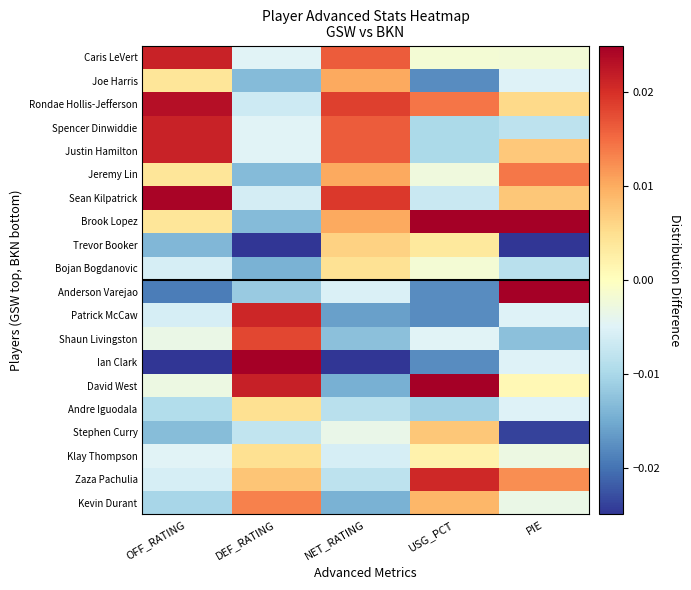

How many categories are shown in the chart?

5